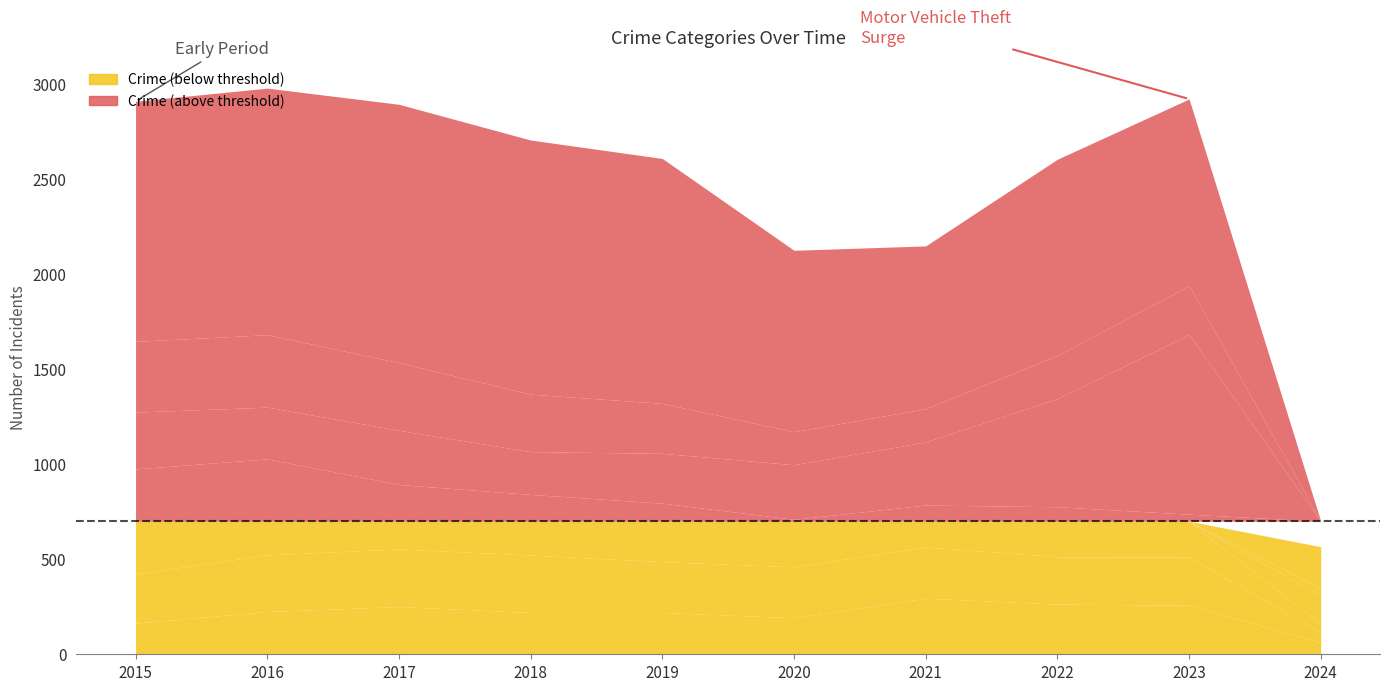

What is the sum of all Motor Vehicle Theft values?

3624